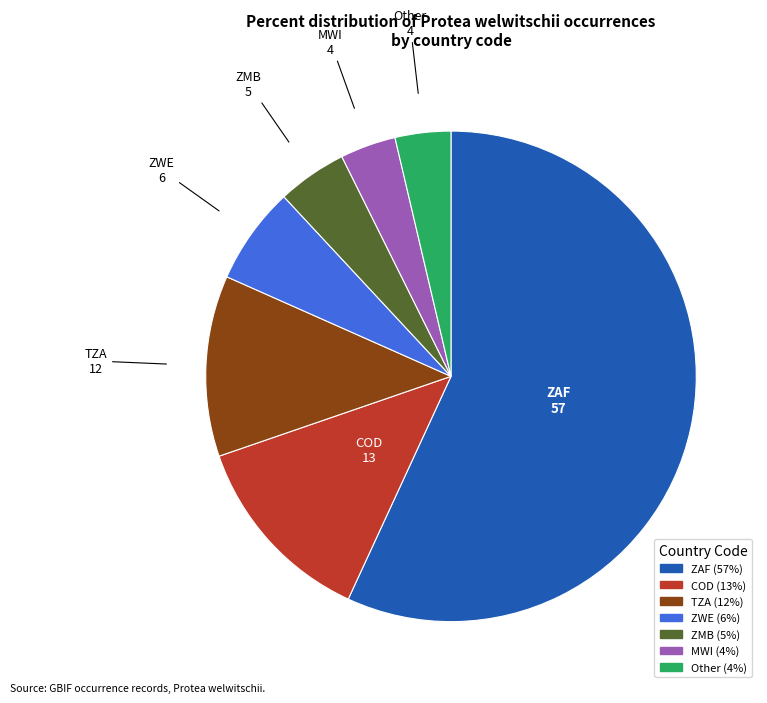

Which category has the biggest portion of the pie?

ZAF